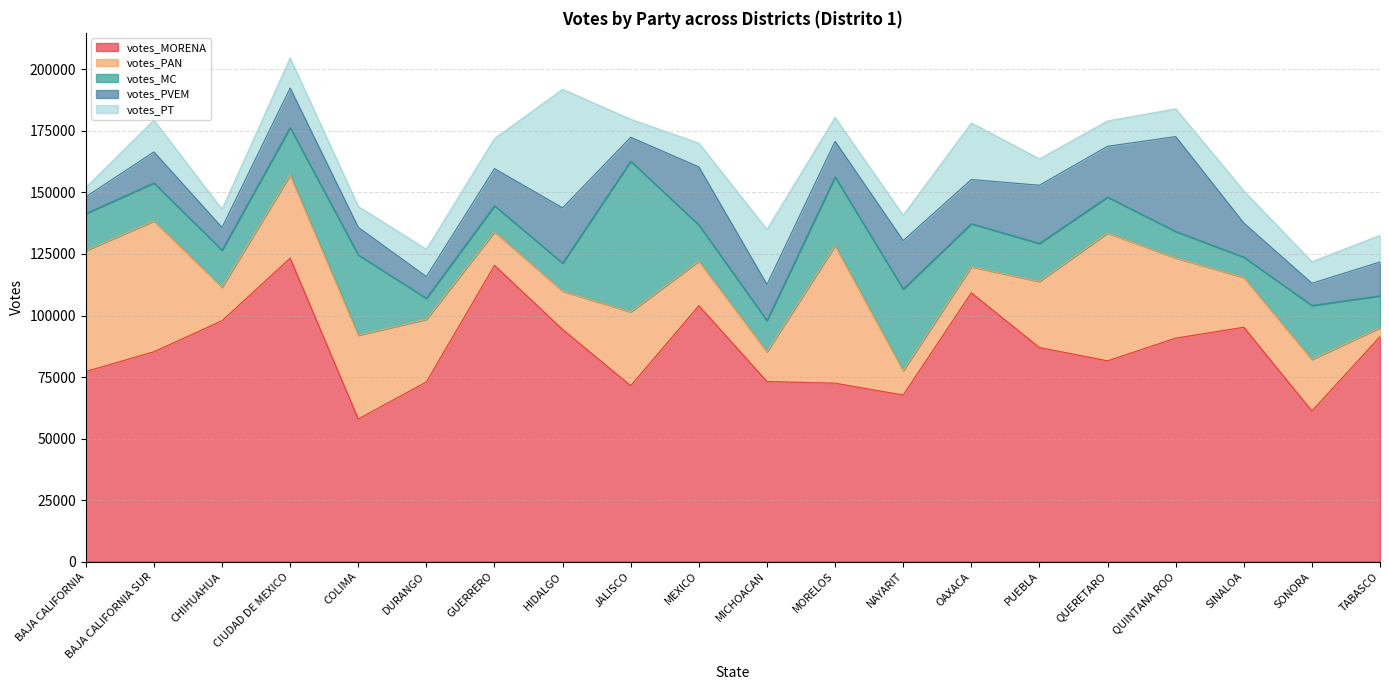

At how many categories does at least one series exceed 47007?

20